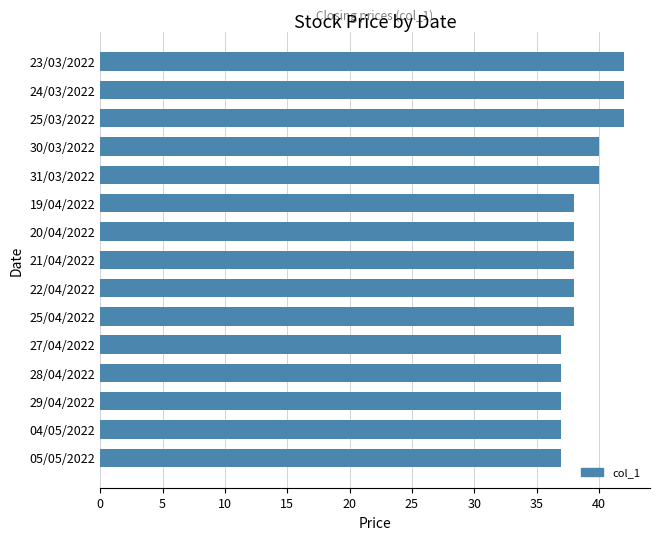

What is the difference between the second highest and second lowest values?

5